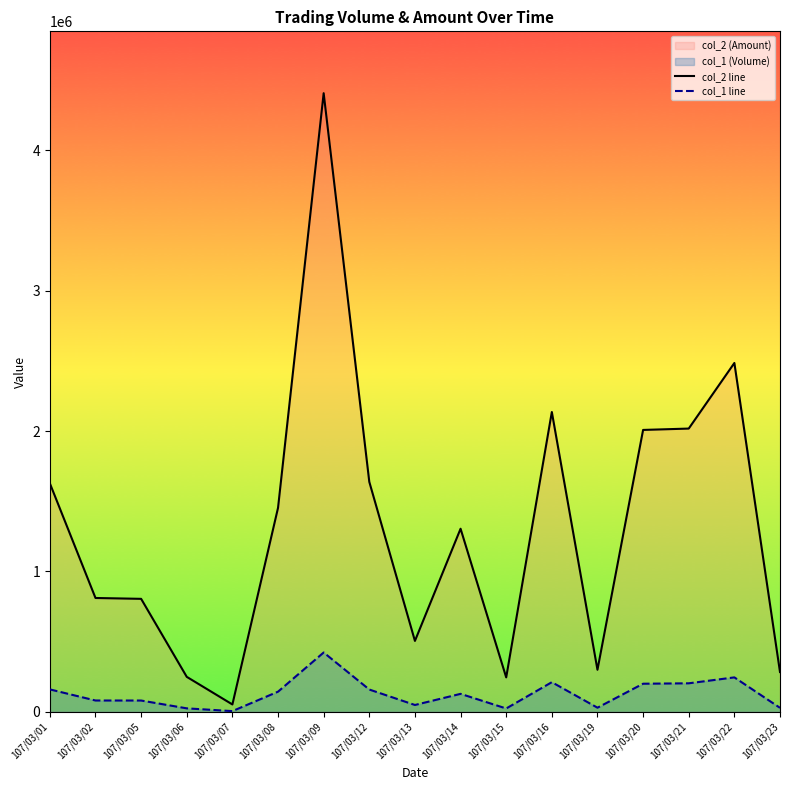

Count the number of data series in this chart.

2